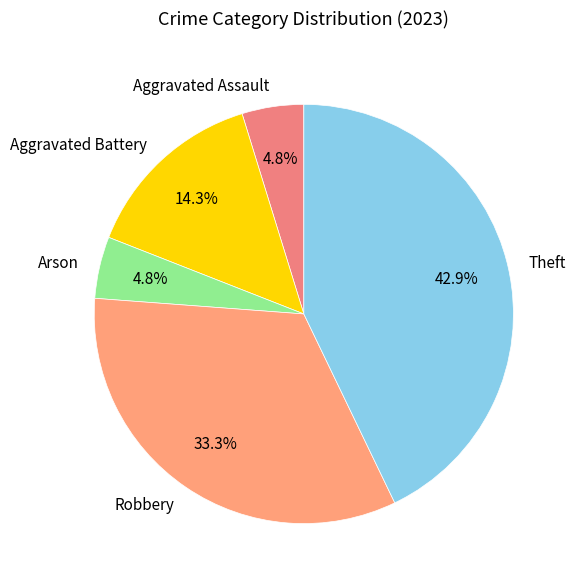

To the nearest percent, what is the difference between the largest and smallest slice percentages?

38%